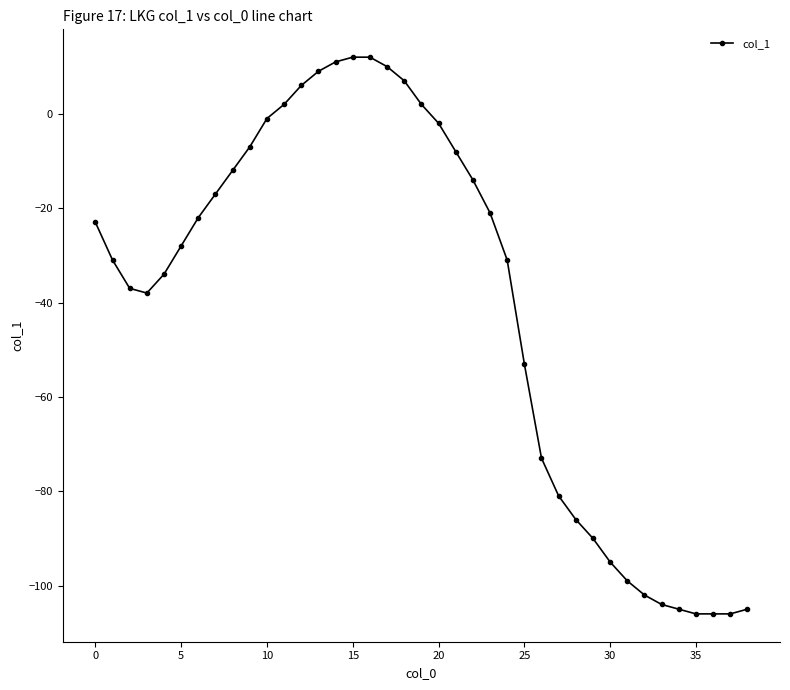

What is the value of the 18th point from the left?

10